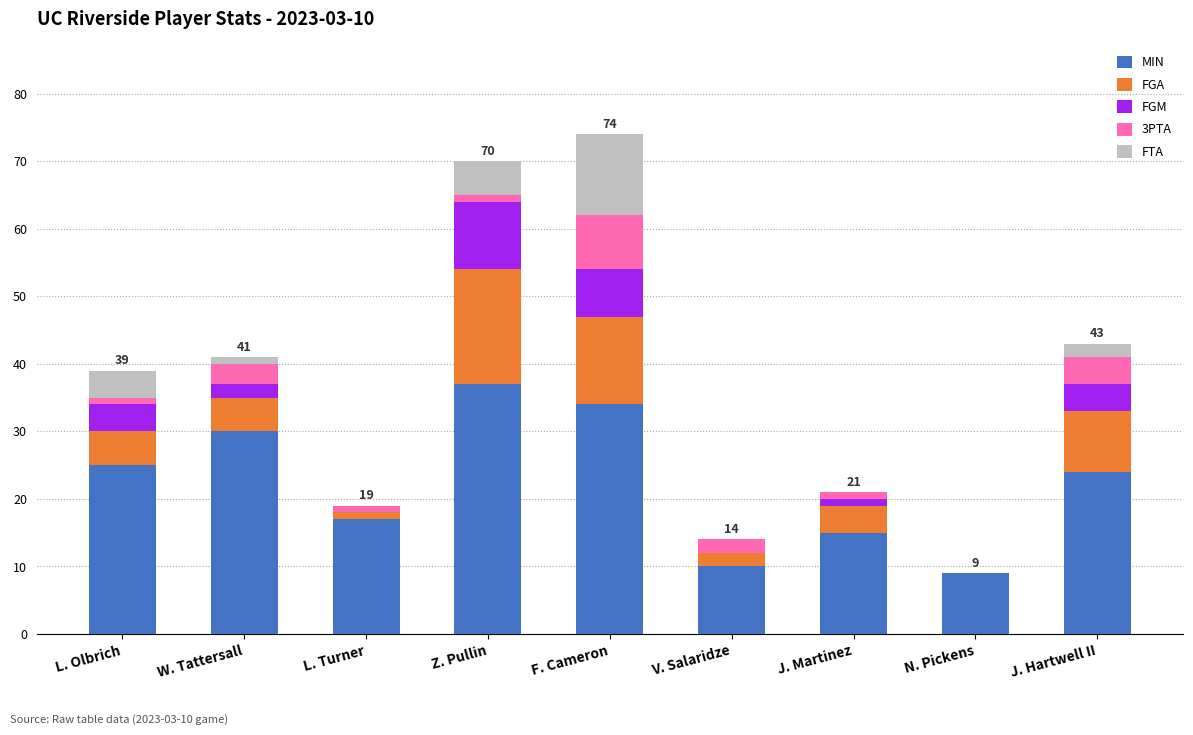

True or false: MIN has a value of 62 at Z. Pullin.

False